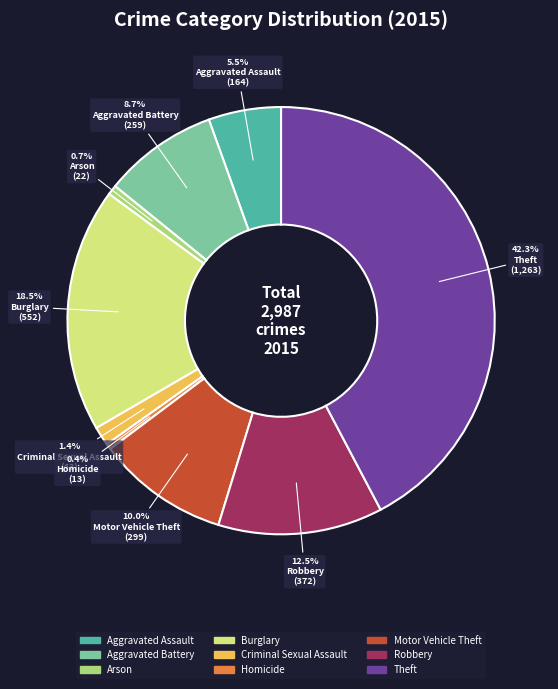

Which slice is the largest?

Theft